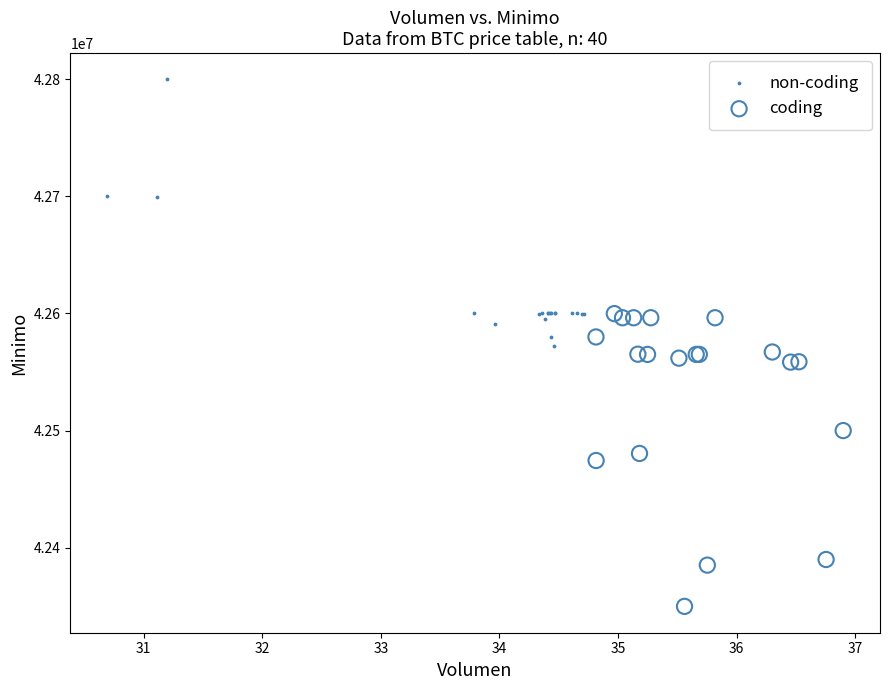

Which series reaches the maximum Y coordinate?

non-coding